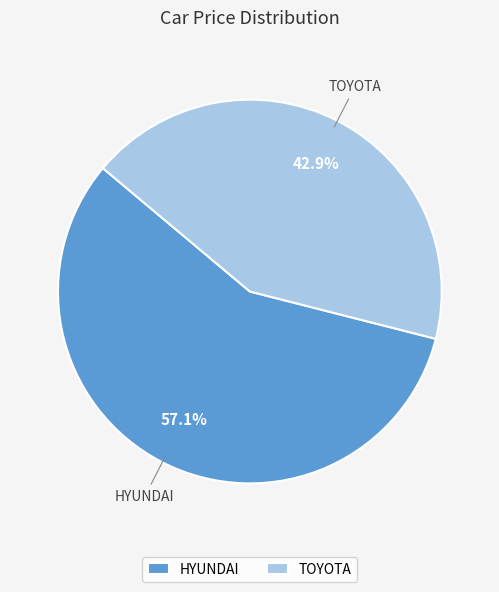

How many segments does this pie chart have?

2